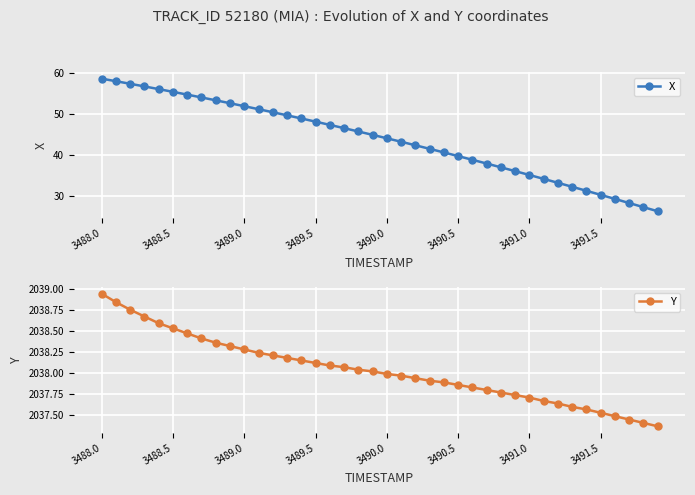

What is the value of the X point at the 16th from the left?

48.1